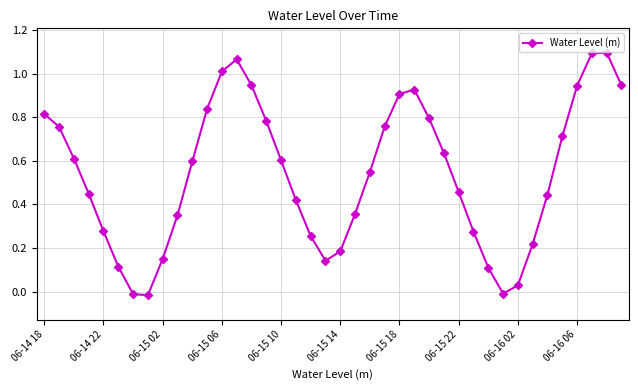

True or false: there are more than 2 points higher than both neighbors.

True